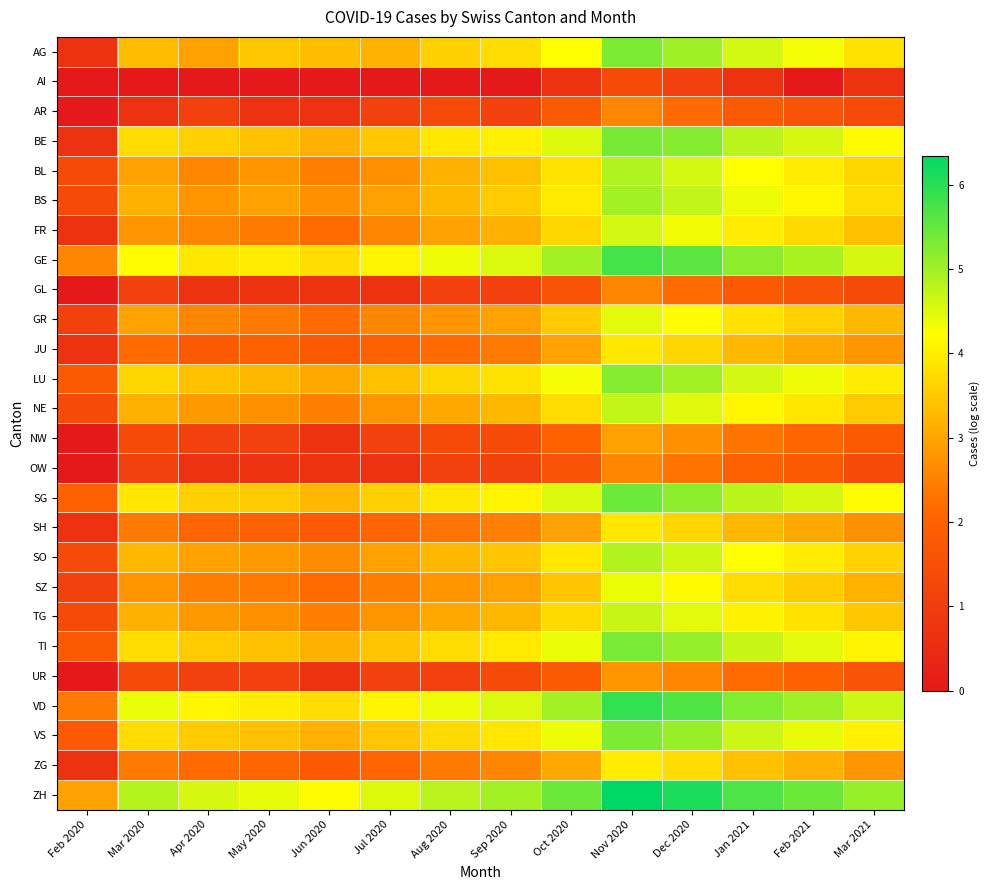

Which has a higher value, Mar 2021 or Feb 2020?

Mar 2021